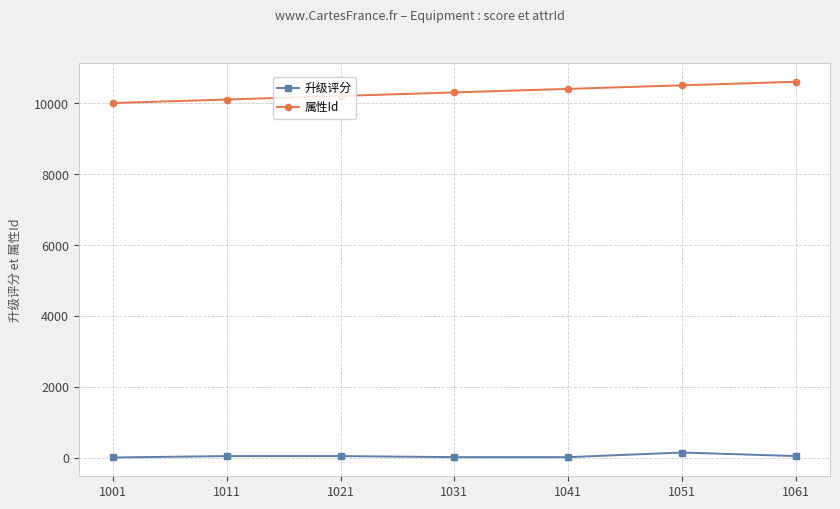

At 1041, list the series in order from largest to smallest.

属性Id, 升级评分